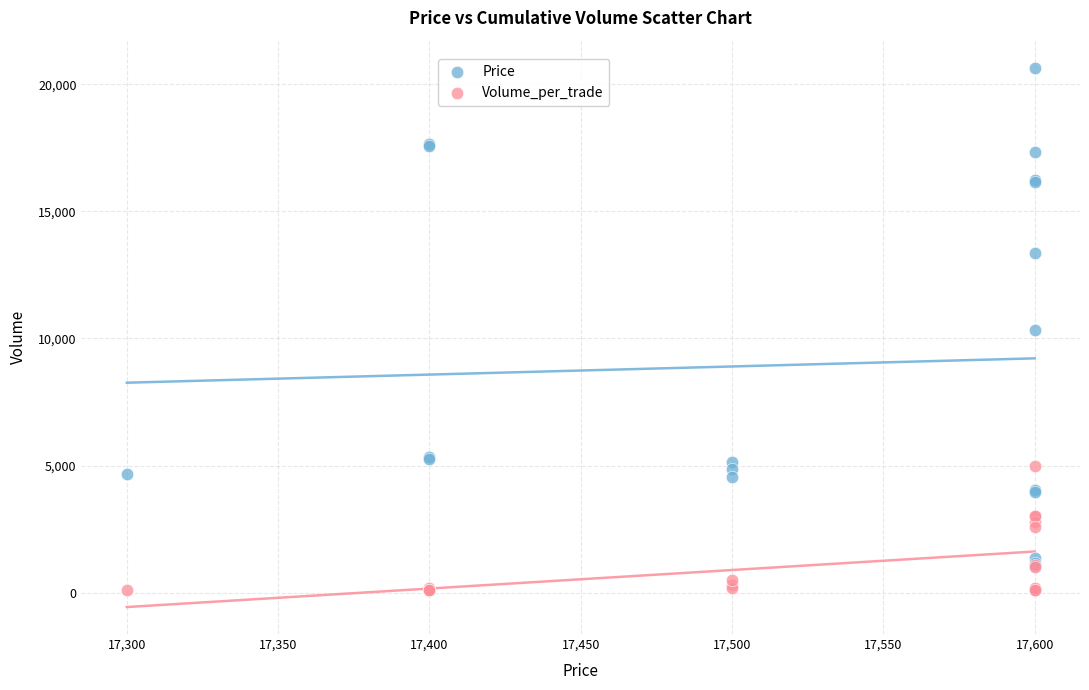

In the Price series, what Y value is closest to 10850?

10350